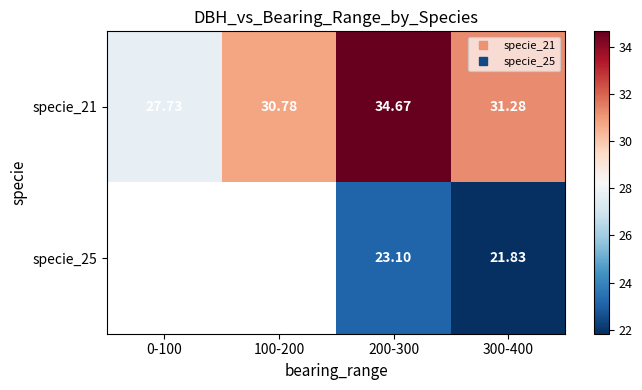

Which series has the largest total across all categories?

specie_21